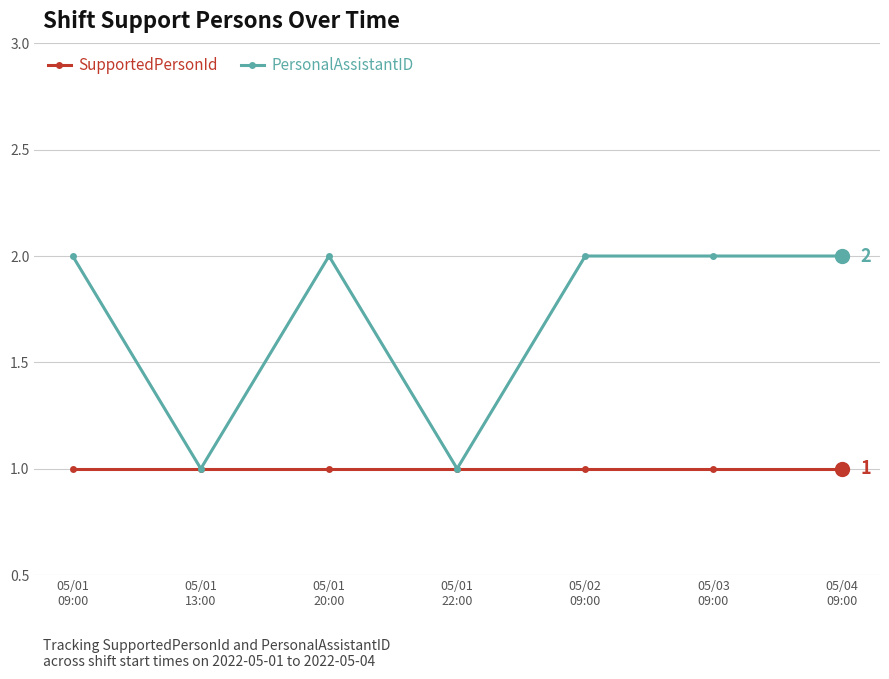

True or false: PersonalAssistantID has more than 0 interior local peaks.

True